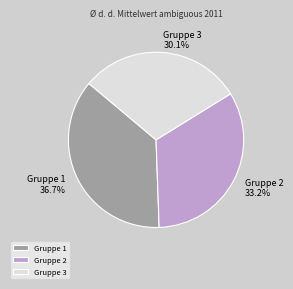

To the nearest percent, what is the combined percentage of Gruppe 3 and Gruppe 1?

67%